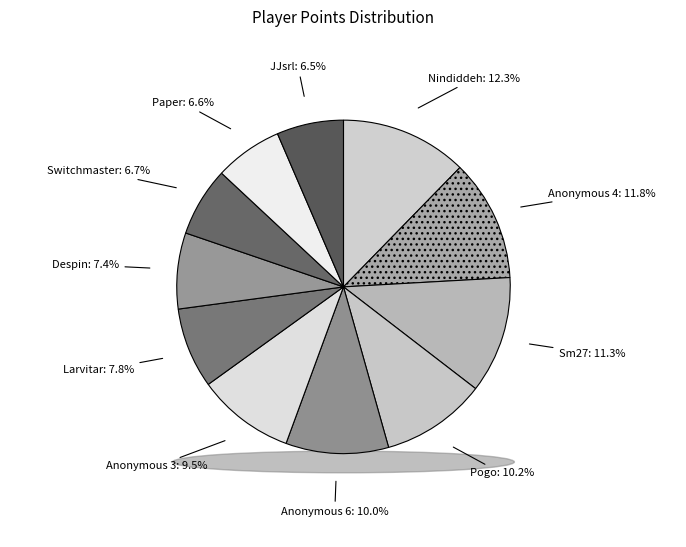

Does Paper represent more than half of the total?

No